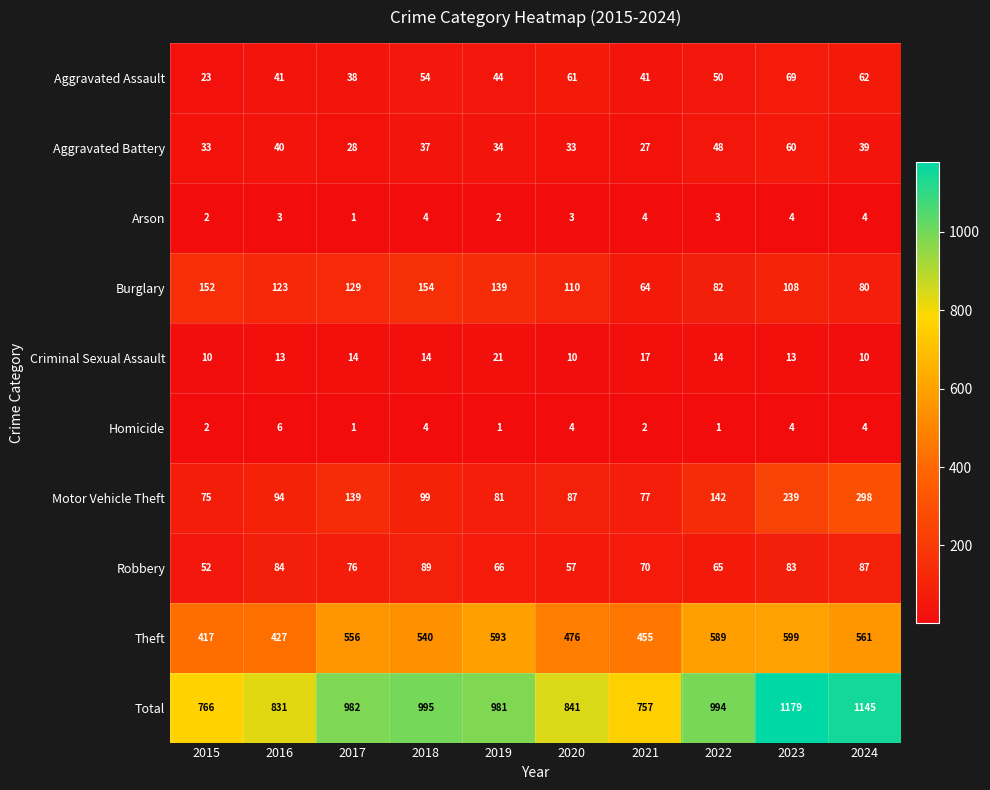

Where does the Homicide series first go above 4?

2016